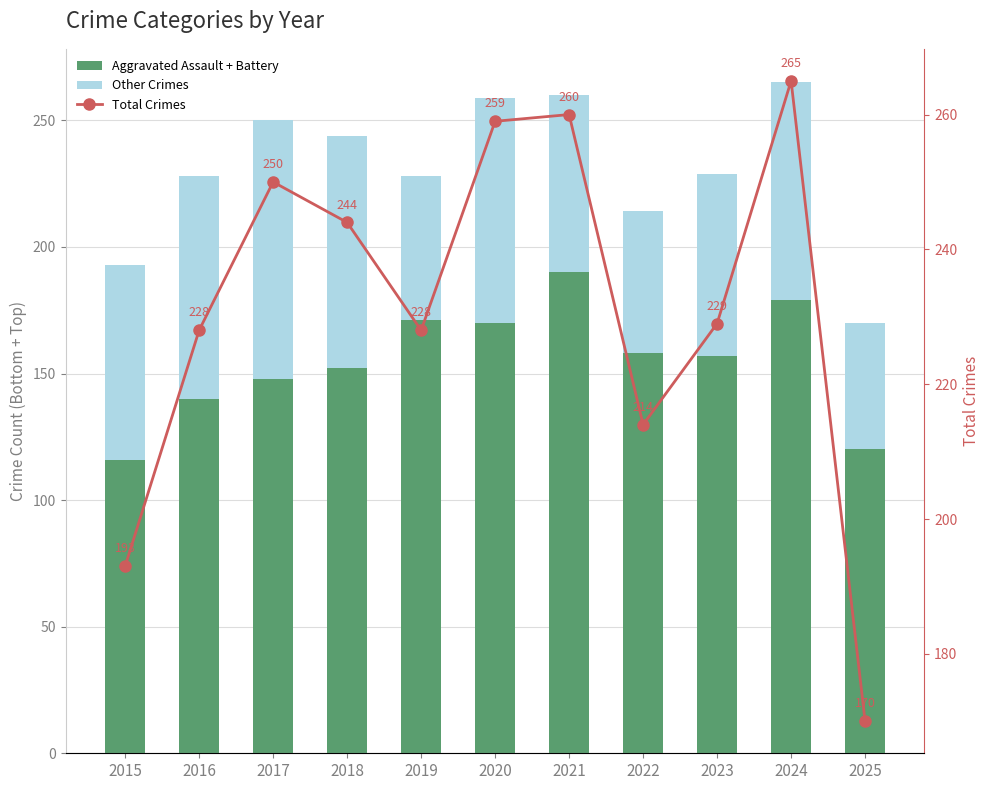

At how many categories does at least one series exceed 220?

8